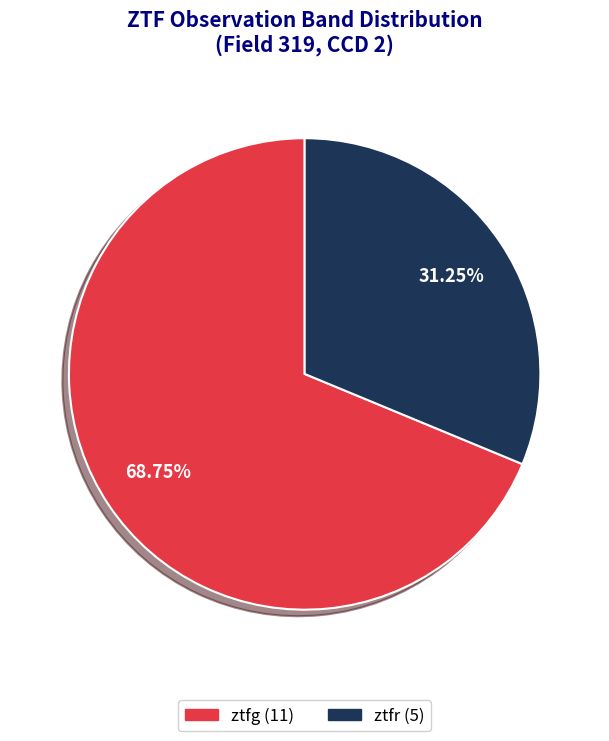

True or false: ztfr accounts for 37% of the total.

False